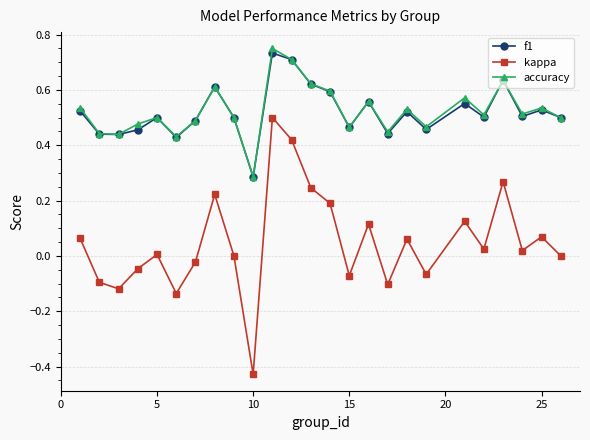

Does the chart display data point markers on the line(s)?

Yes